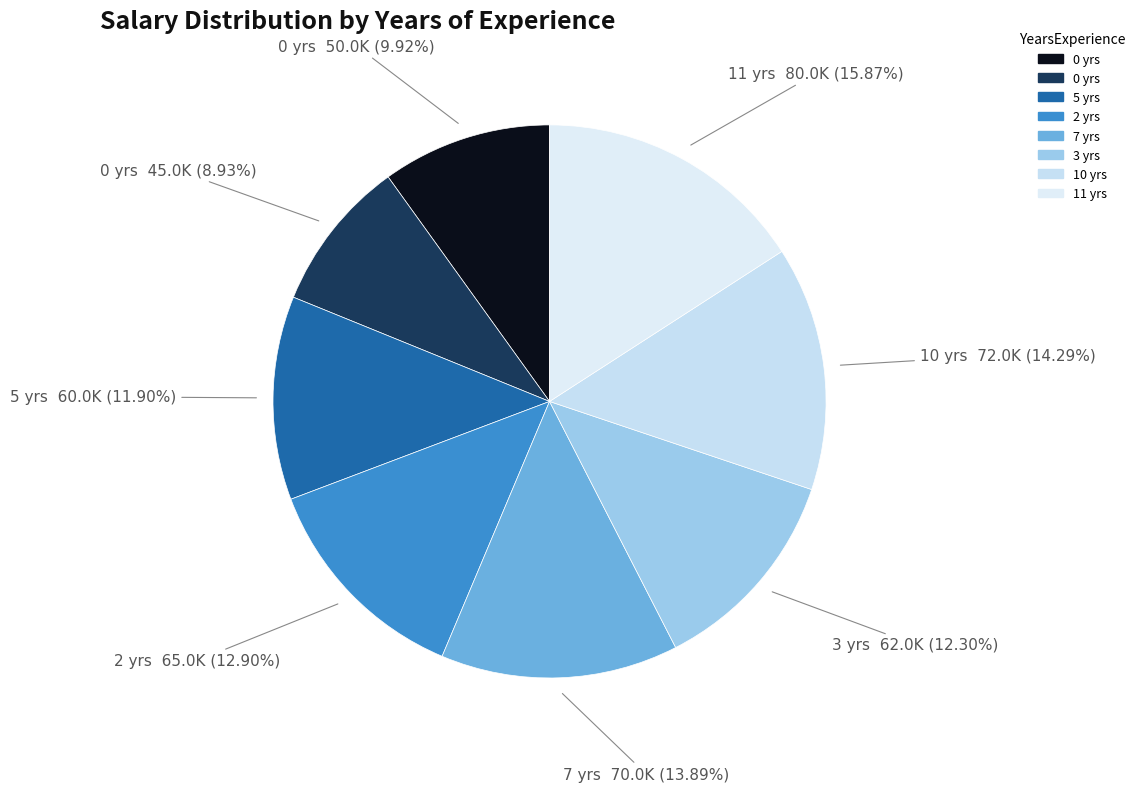

What is the largest slice in the pie chart?

11